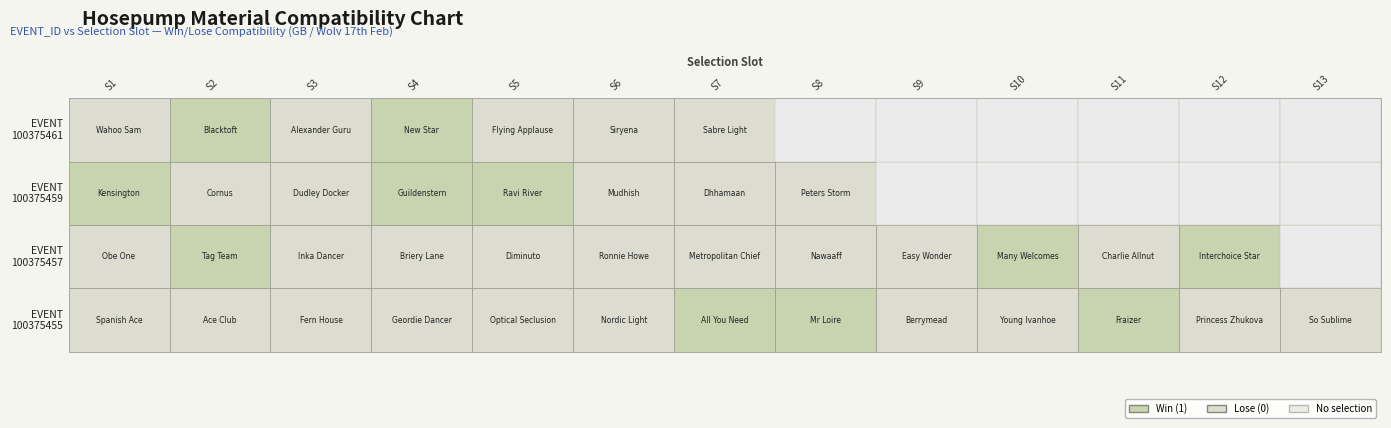

How many series are shown in this chart?

4